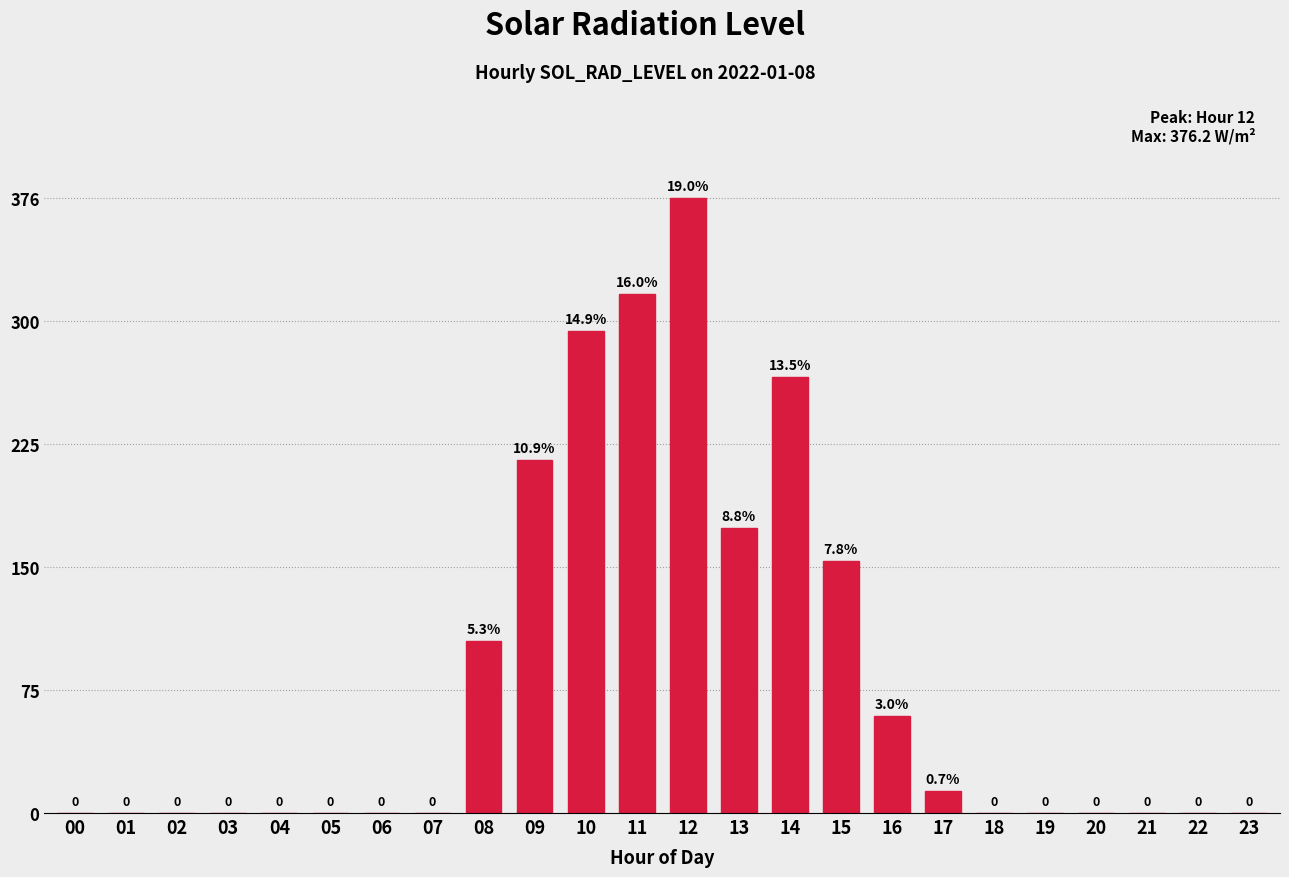

Reading left to right, extract all data points from this chart.

00=0.0	01=0.0	02=0.0	03=0.0	04=0.0	05=0.0	06=0.0	07=0.0	08=105.2	09=216.0	10=295.0	11=317.3	12=376.2	13=174.2	14=266.8	15=154.3	16=59.5	17=13.4	18=0.0	19=0.0	20=0.0	21=0.0	22=0.0	23=0.0